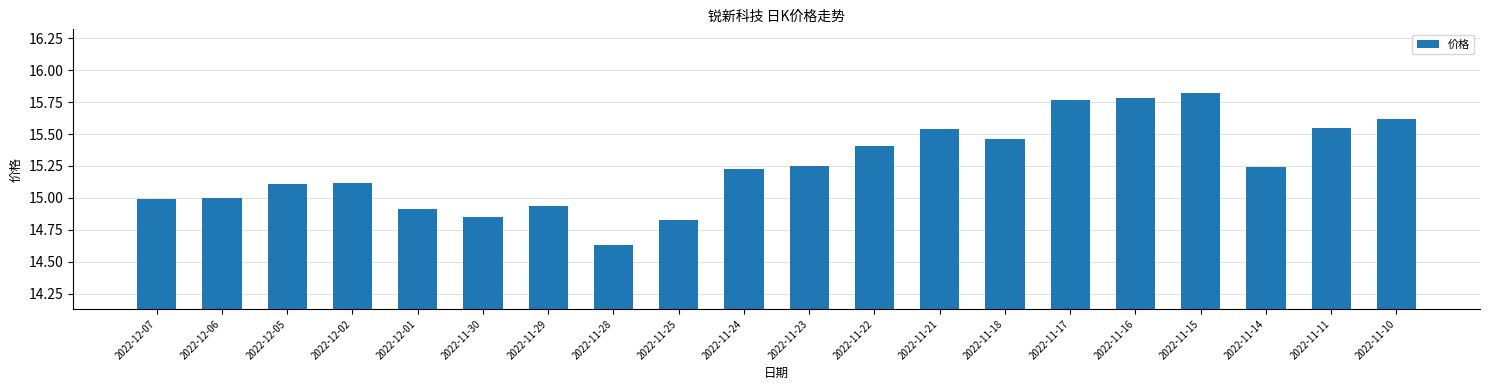

Which label corresponds to the smallest value in the chart?

2022-11-28